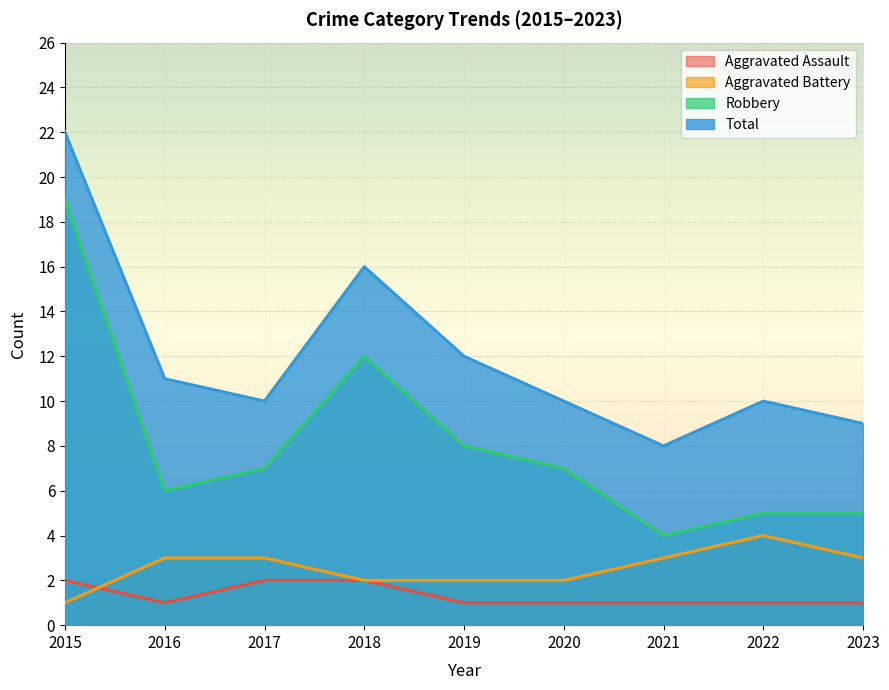

List the series in order of their peak value, lowest first.

Aggravated Assault, Aggravated Battery, Robbery, Total